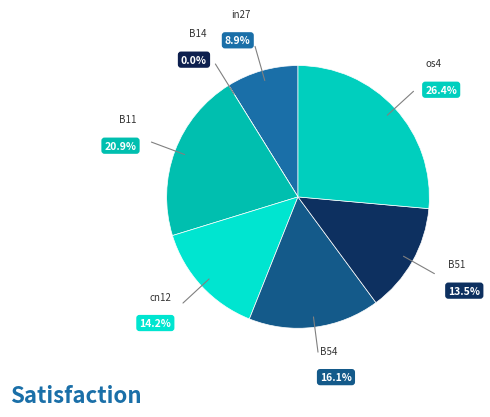

How many slices are in this pie chart?

7